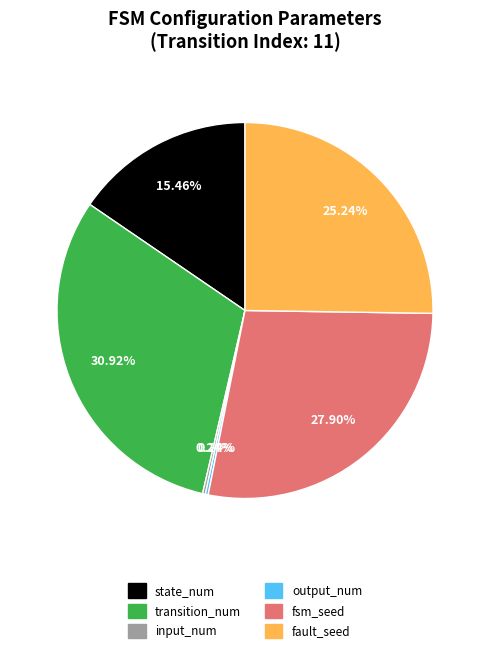

Between state_num and fsm_seed, which is larger?

fsm_seed